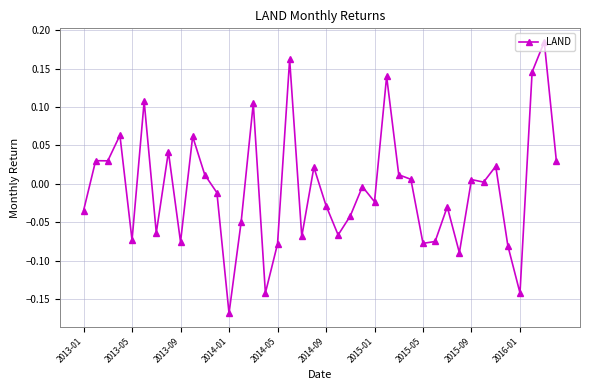

True or false: there are more than 1 points higher than both neighbors.

True